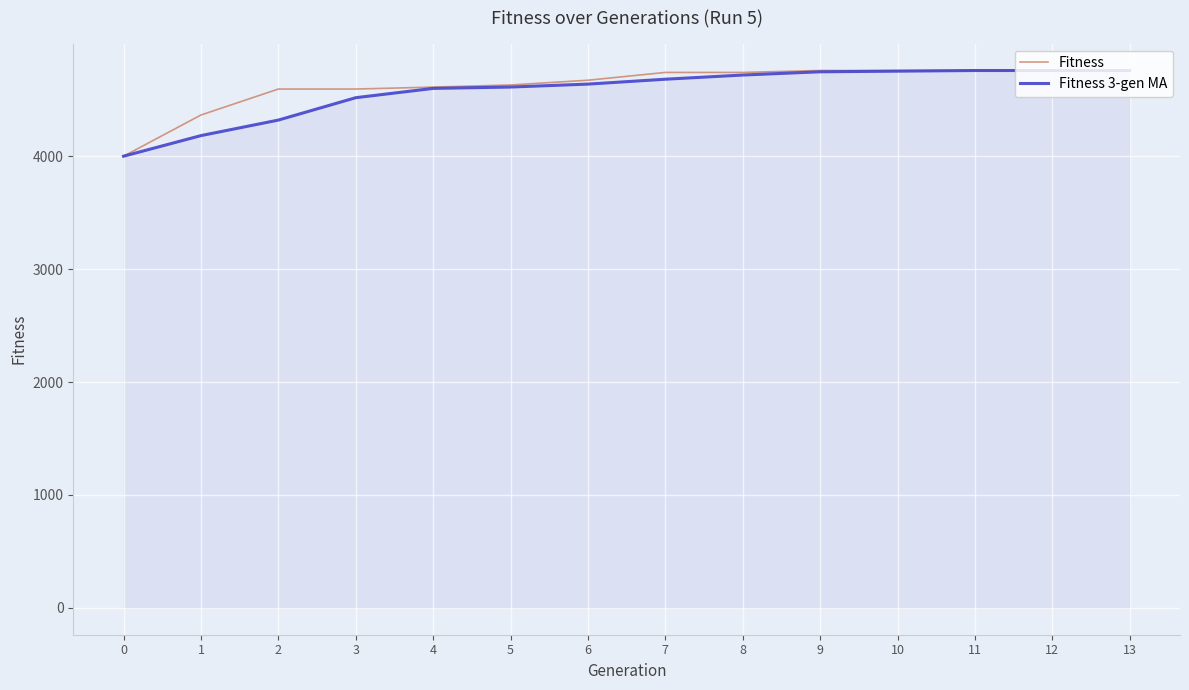

What is the highest value of the Fitness series?

4760.0